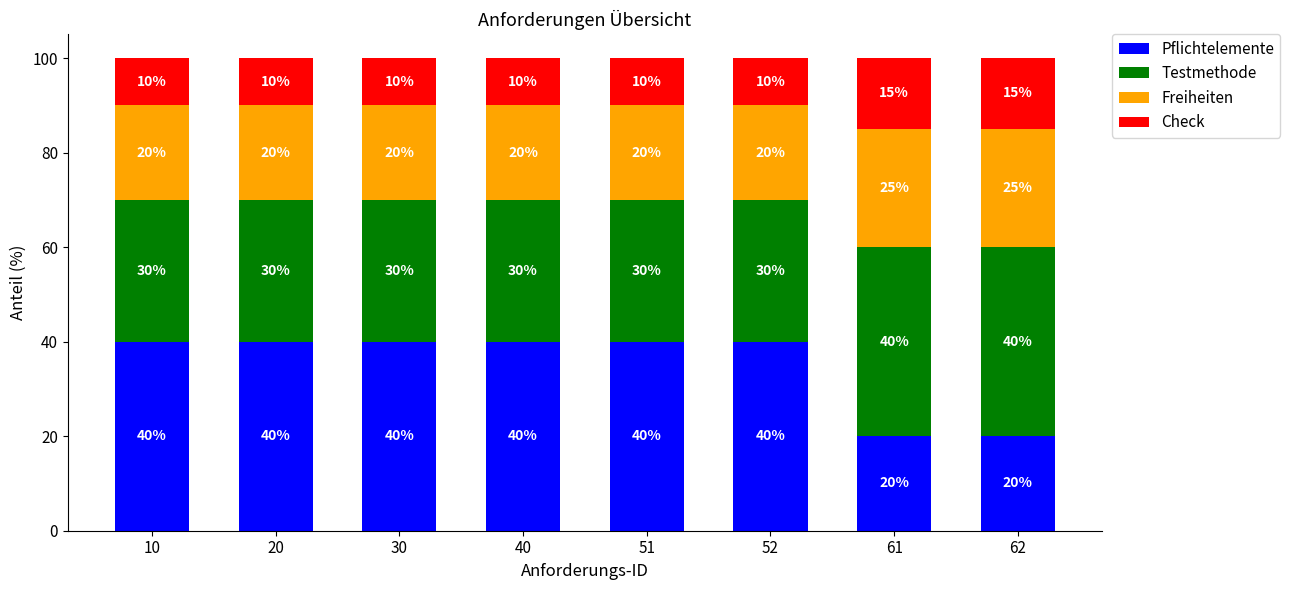

What value does the Pflichtelemente series have at 51?

40